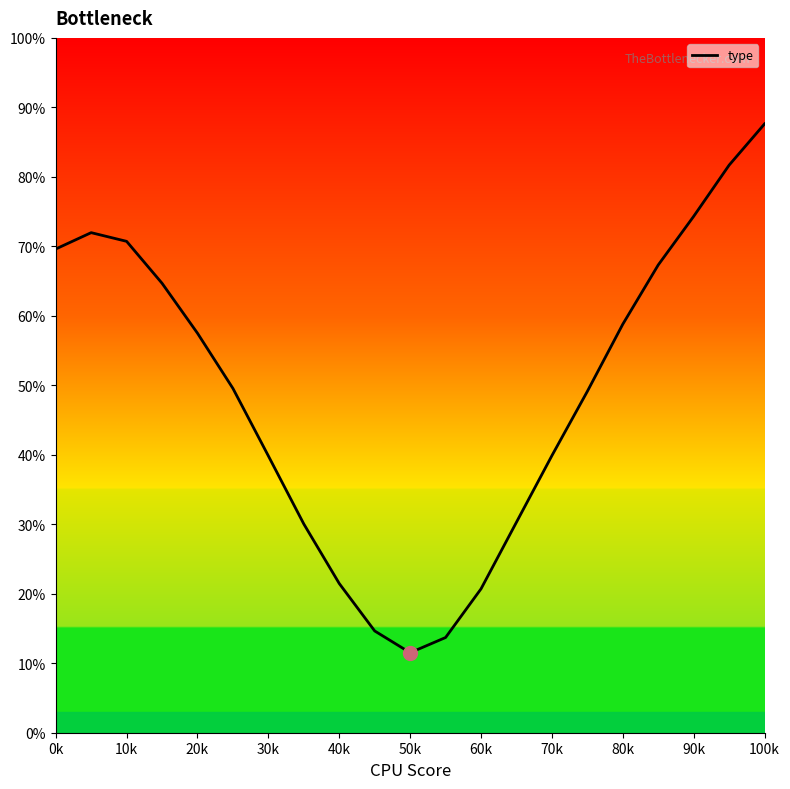

What is the minimum value shown in the chart?

11.5